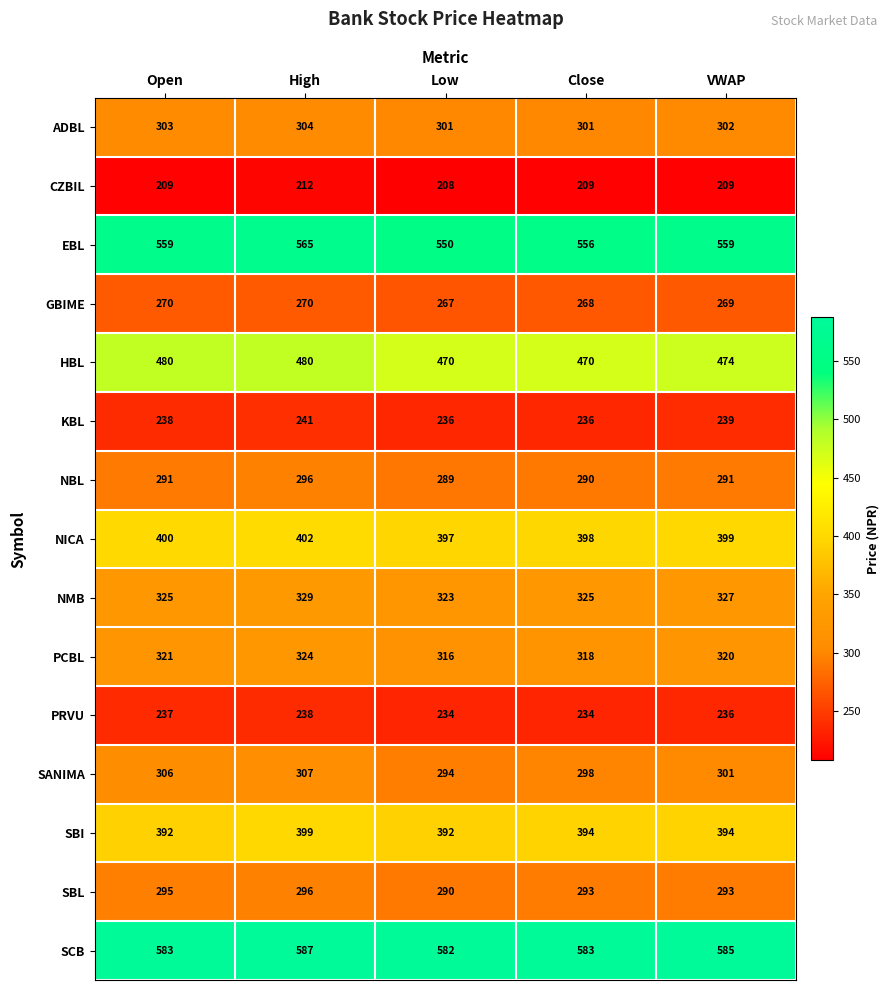

Rank the series at VWAP from lowest to highest value.

CZBIL, PRVU, KBL, GBIME, NBL, SBL, SANIMA, ADBL, PCBL, NMB, SBI, NICA, HBL, EBL, SCB